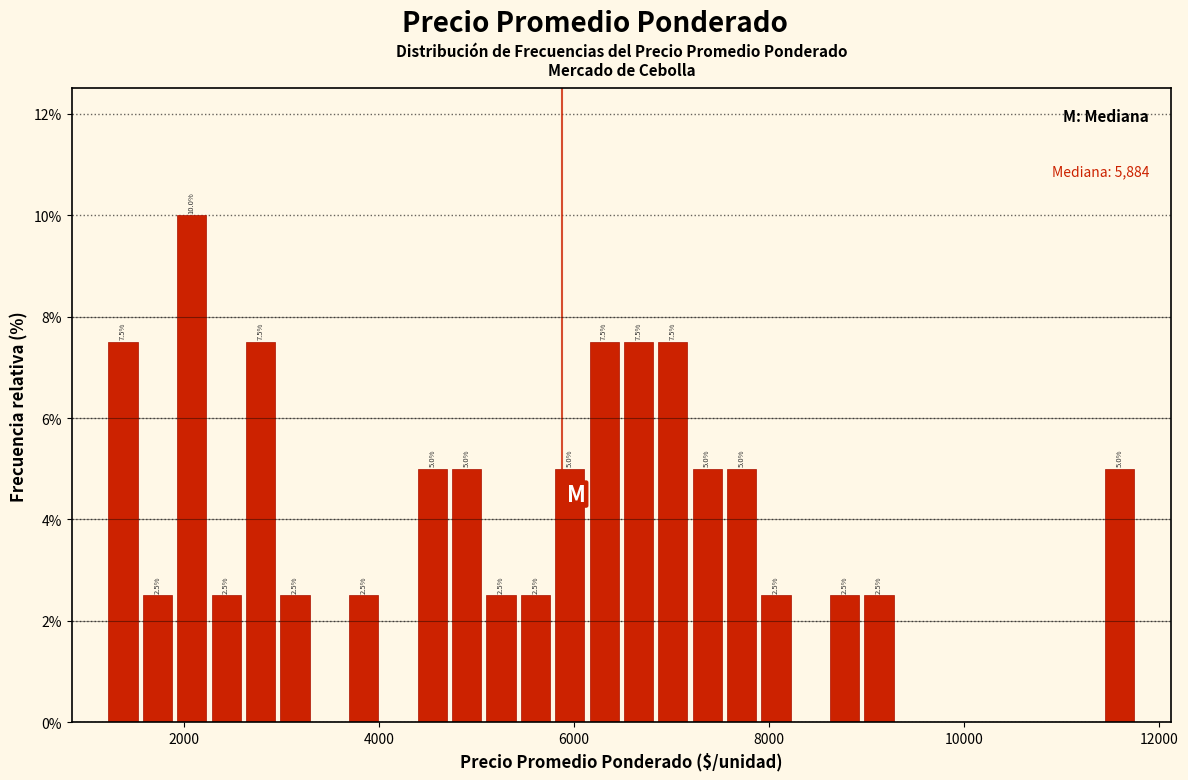

Read against the x-axis, roughly where is the centre of the tallest bar?

2000